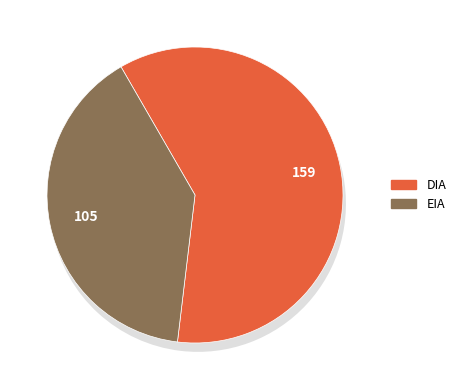

How much of the chart is everything except DIA?

39.8%